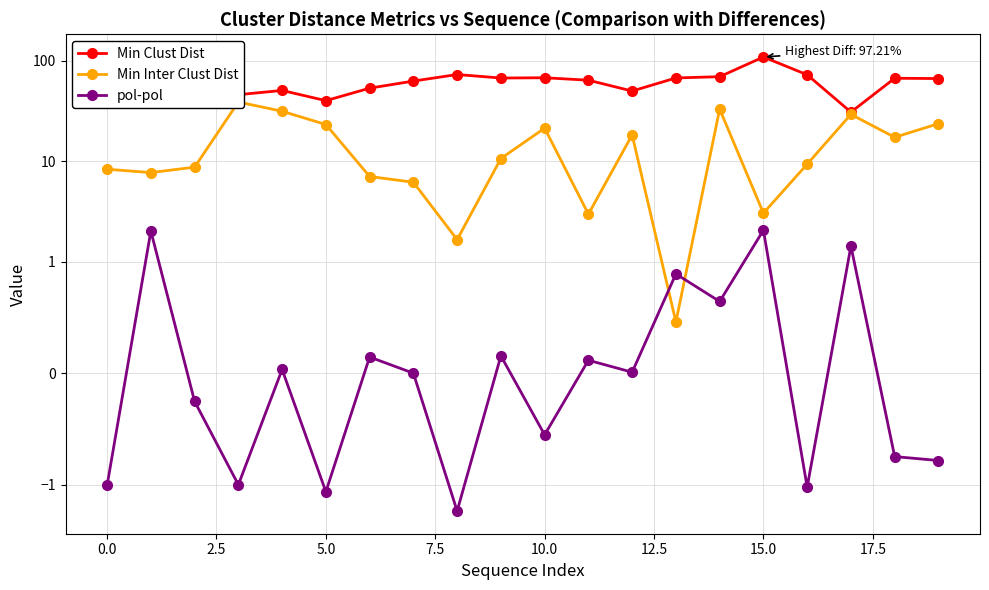

True or false: Min Inter Clust Dist and Min Clust Dist cross at least once.

False